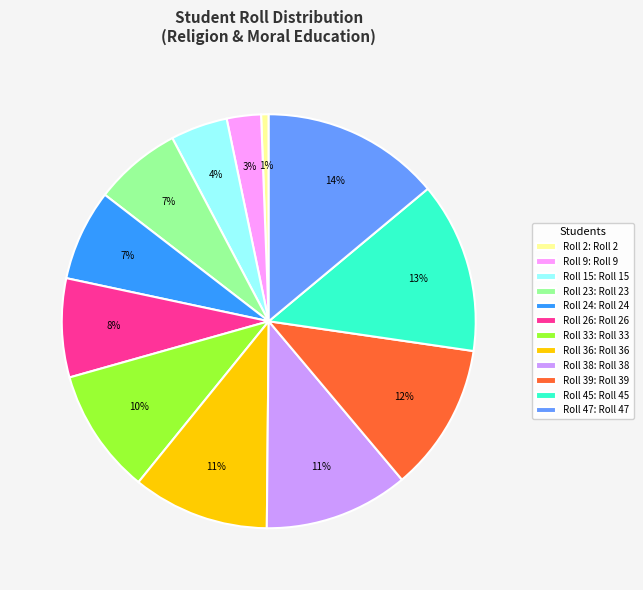

True or false: Roll 15: Roll 15 accounts for 4% of the total.

True